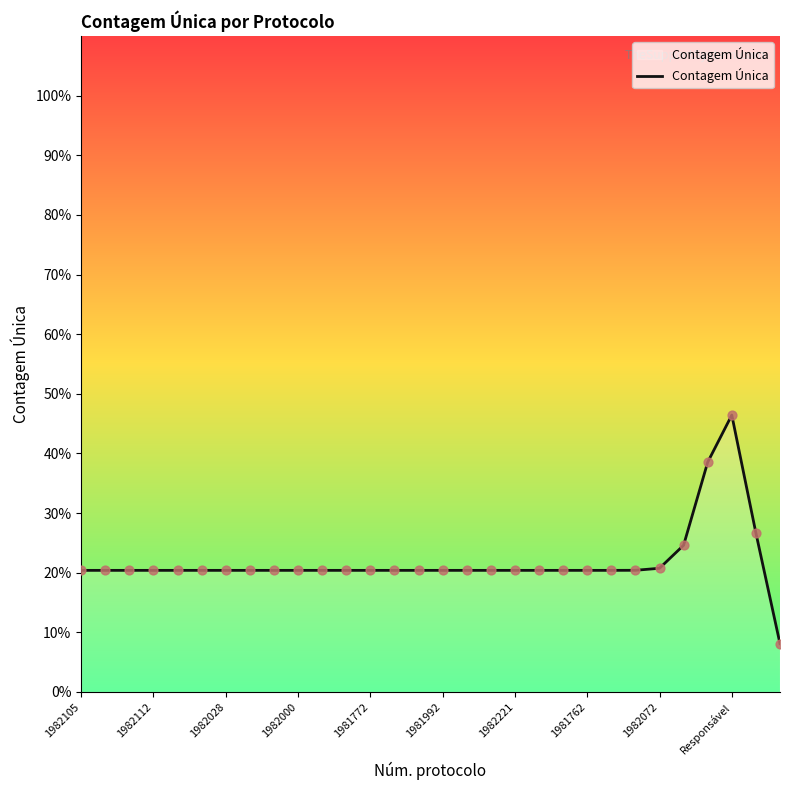

What is the difference between the maximum and minimum values?

38.3